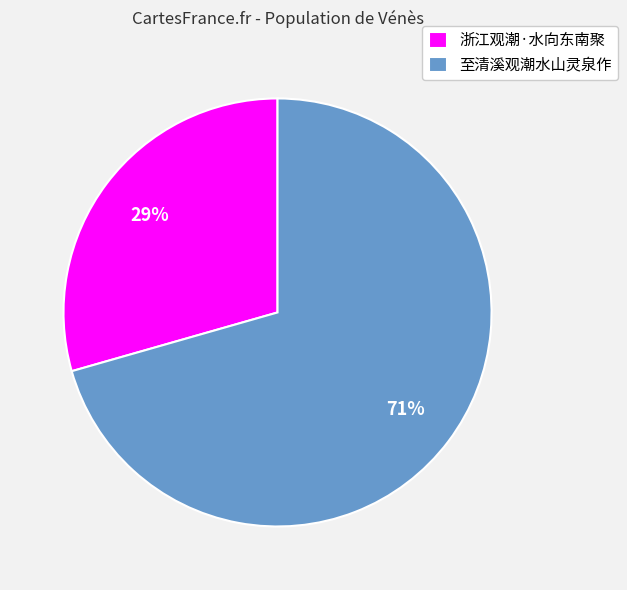

Which category has the biggest portion of the pie?

至清溪观潮水山灵泉作